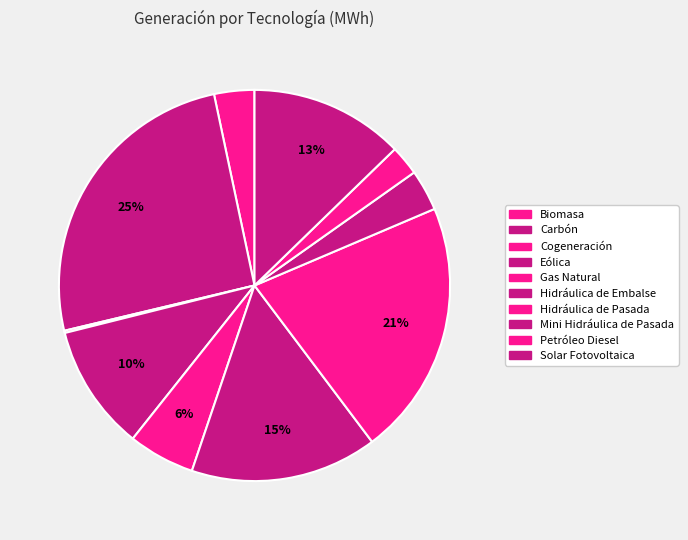

To the nearest percent, what percentage of the pie is Biomasa?

3%